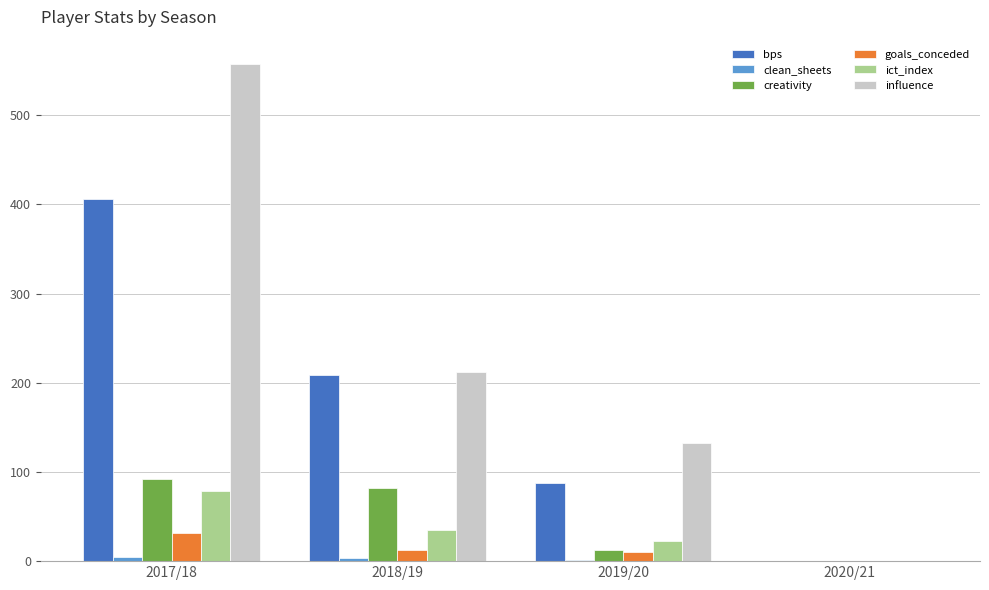

At which label is bps closest to 203?

2018/19